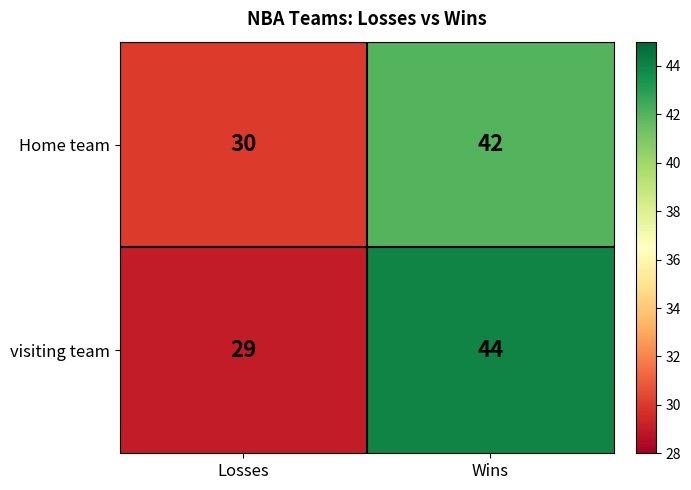

What is the greatest value displayed?

44